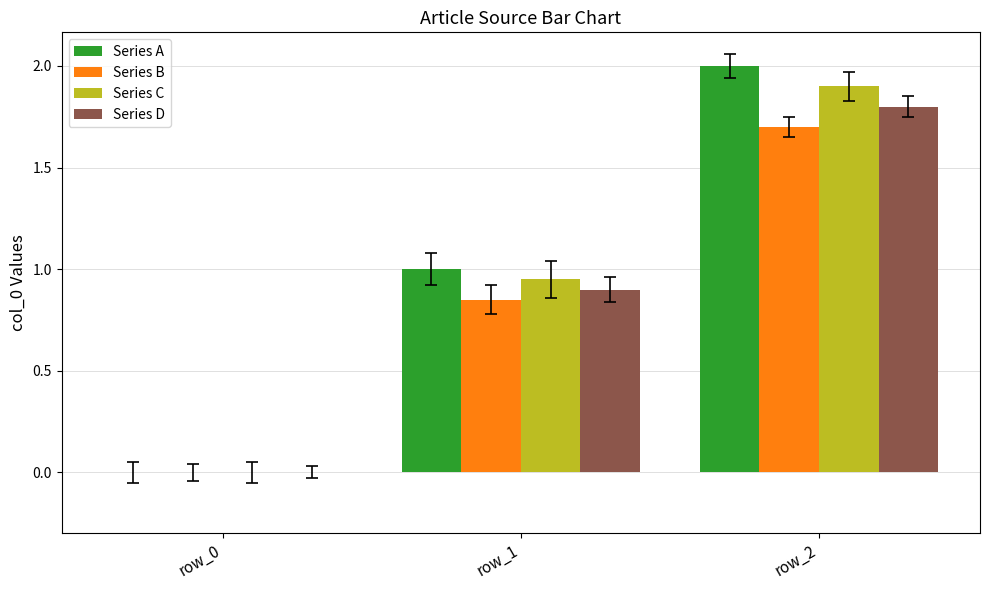

At which category is the sum across all series the highest?

row_2